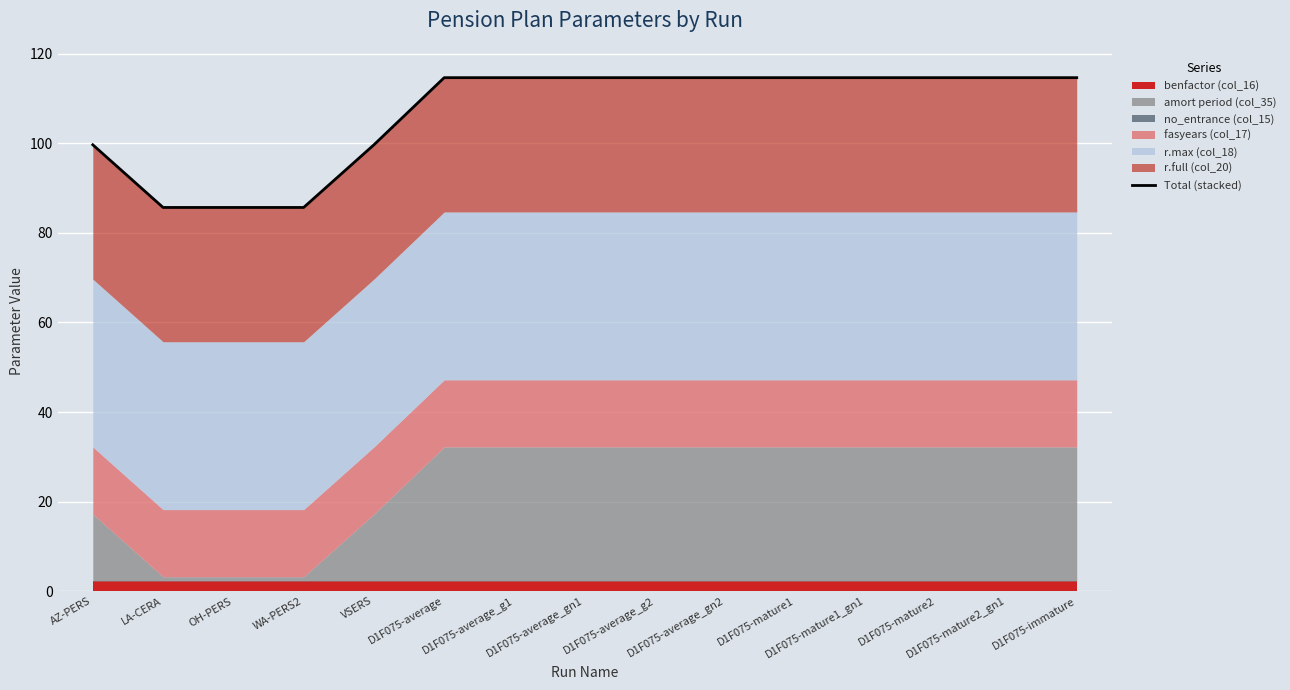

What is the change in value from VSERS to D1F075-mature2_gn1?

+15.0